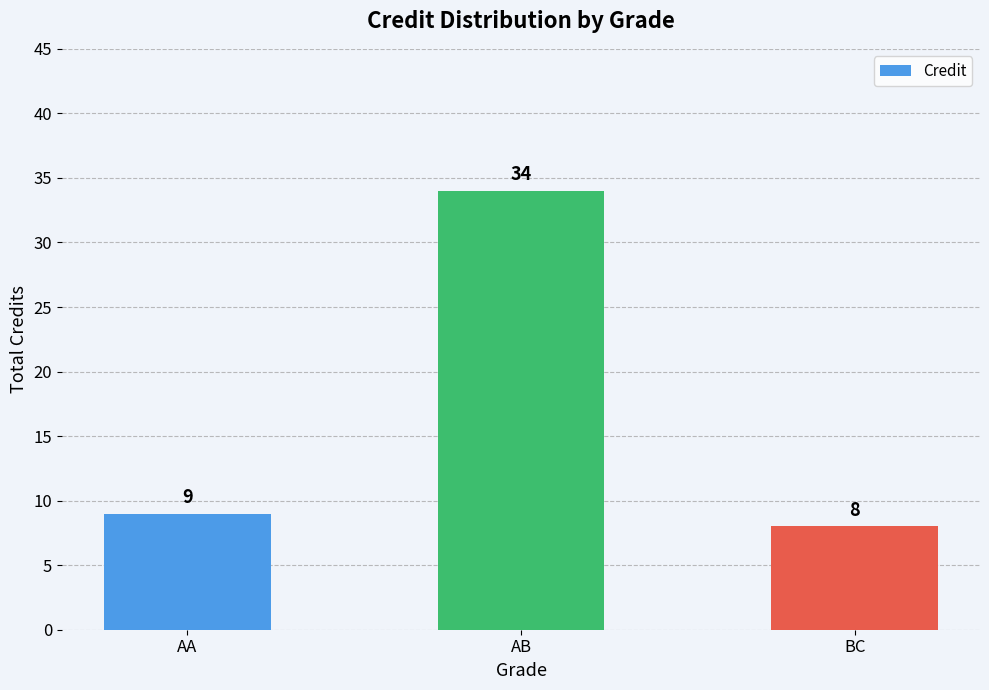

What position from the left is BC?

3